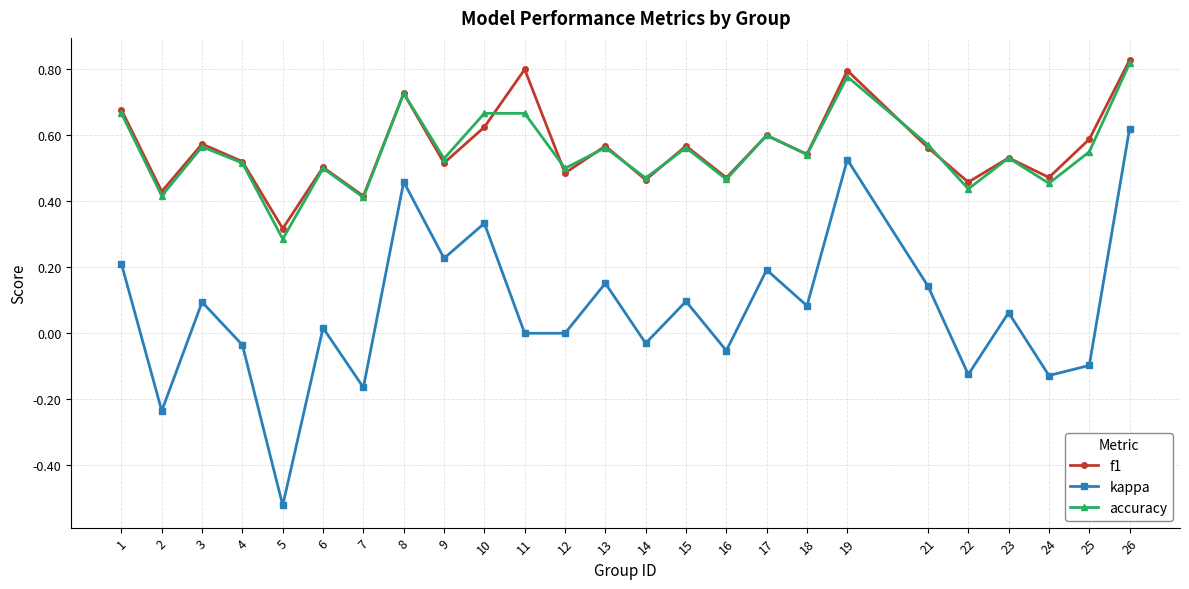

How many distinct data groups are displayed?

3